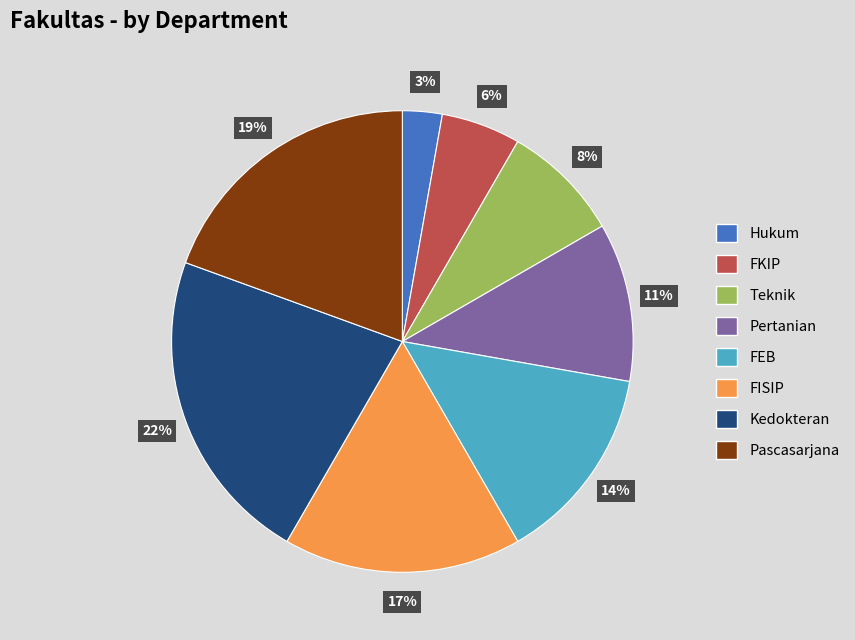

To the nearest percent, what percentage of the pie is Hukum?

3%